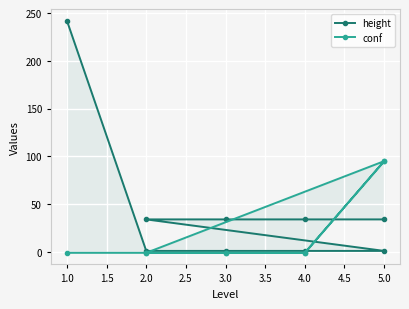

How many data points in height are less than 34?

4